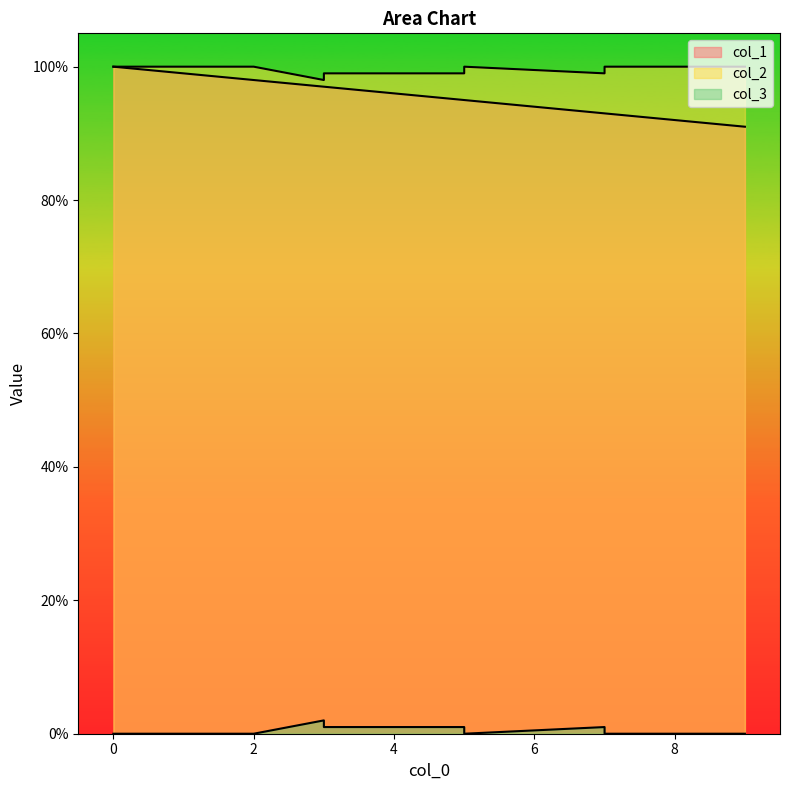

Which series has the largest range (max minus min)?

col_1